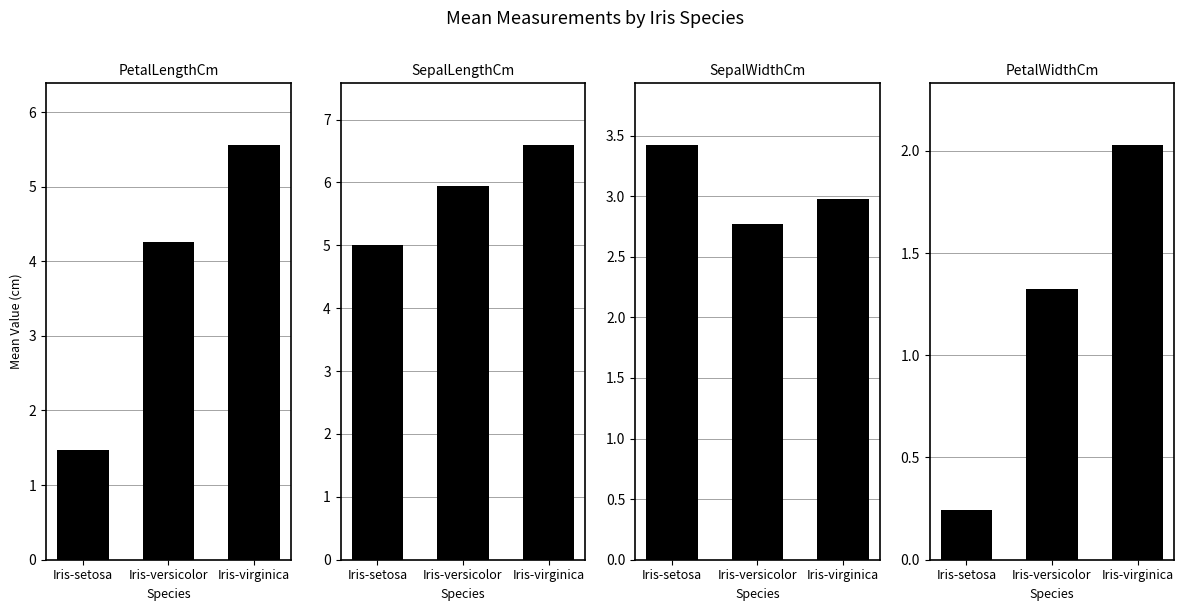

At which label does PetalWidthCm reach its peak?

Iris-virginica